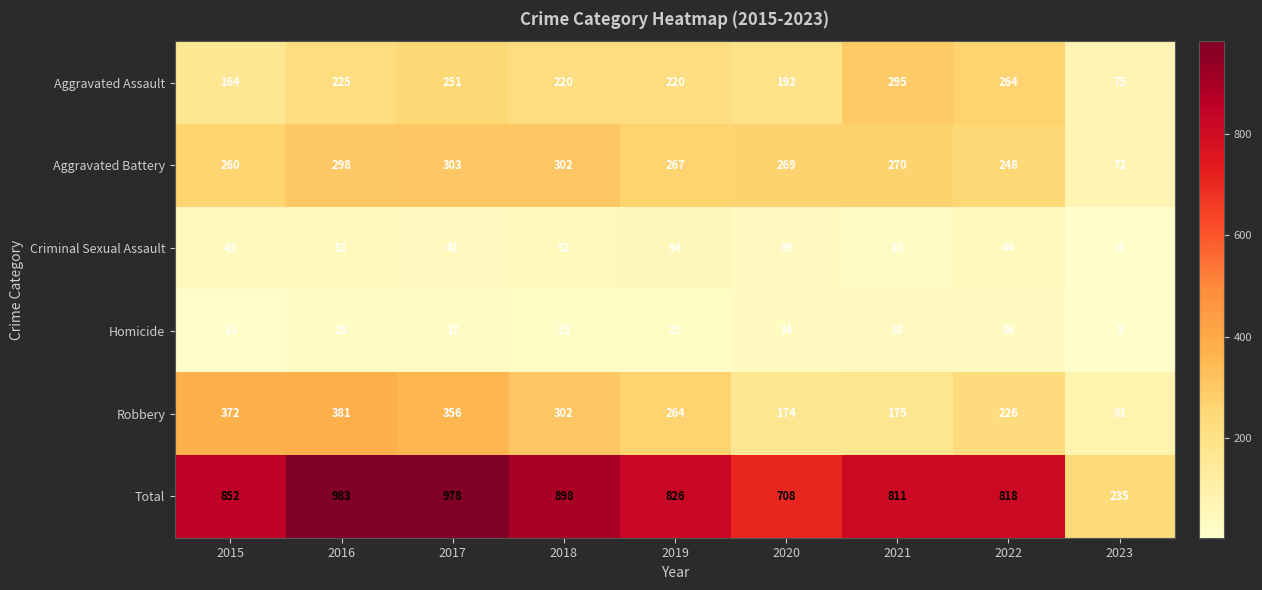

Is it true that Homicide equals 21 at 2019?

True